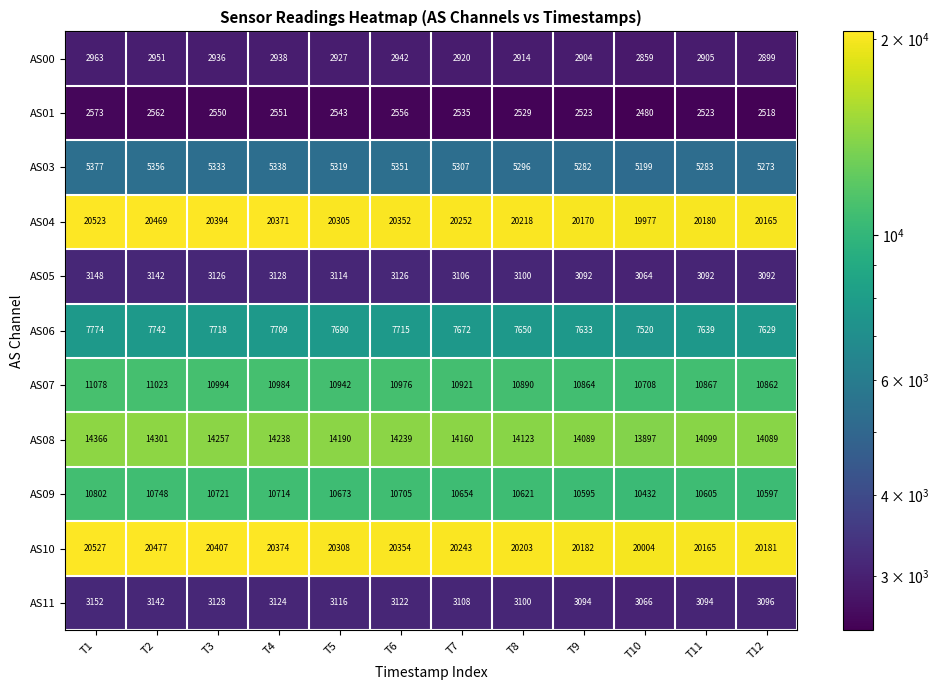

At which label is AS00 closest to 2911?

T8